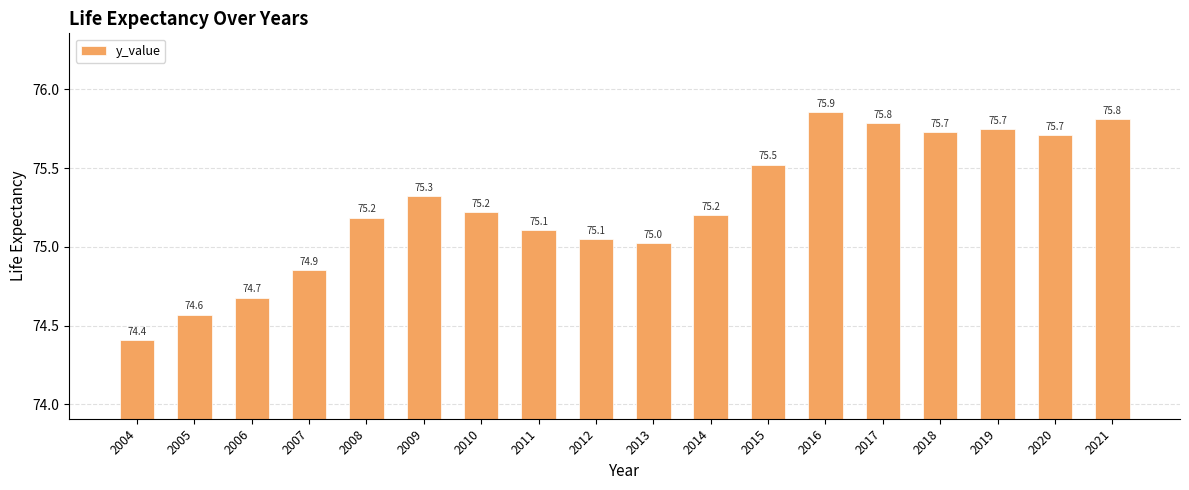

Reading left to right, what are all the values shown in this chart?

74.4	74.6	74.7	74.9	75.2	75.3	75.2	75.1	75.1	75.0	75.2	75.5	75.9	75.8	75.7	75.7	75.7	75.8